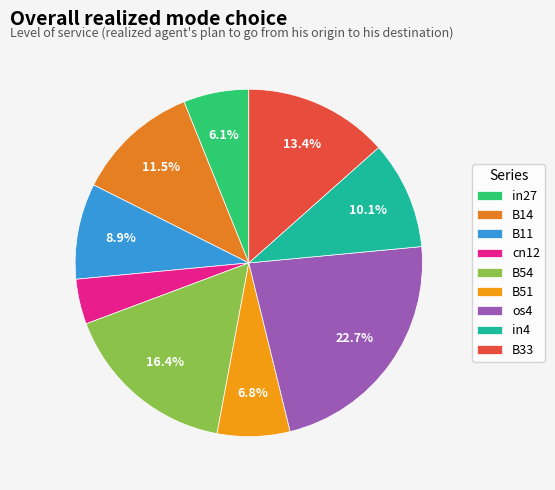

Is the sum of B54 and B33 greater than half?

No